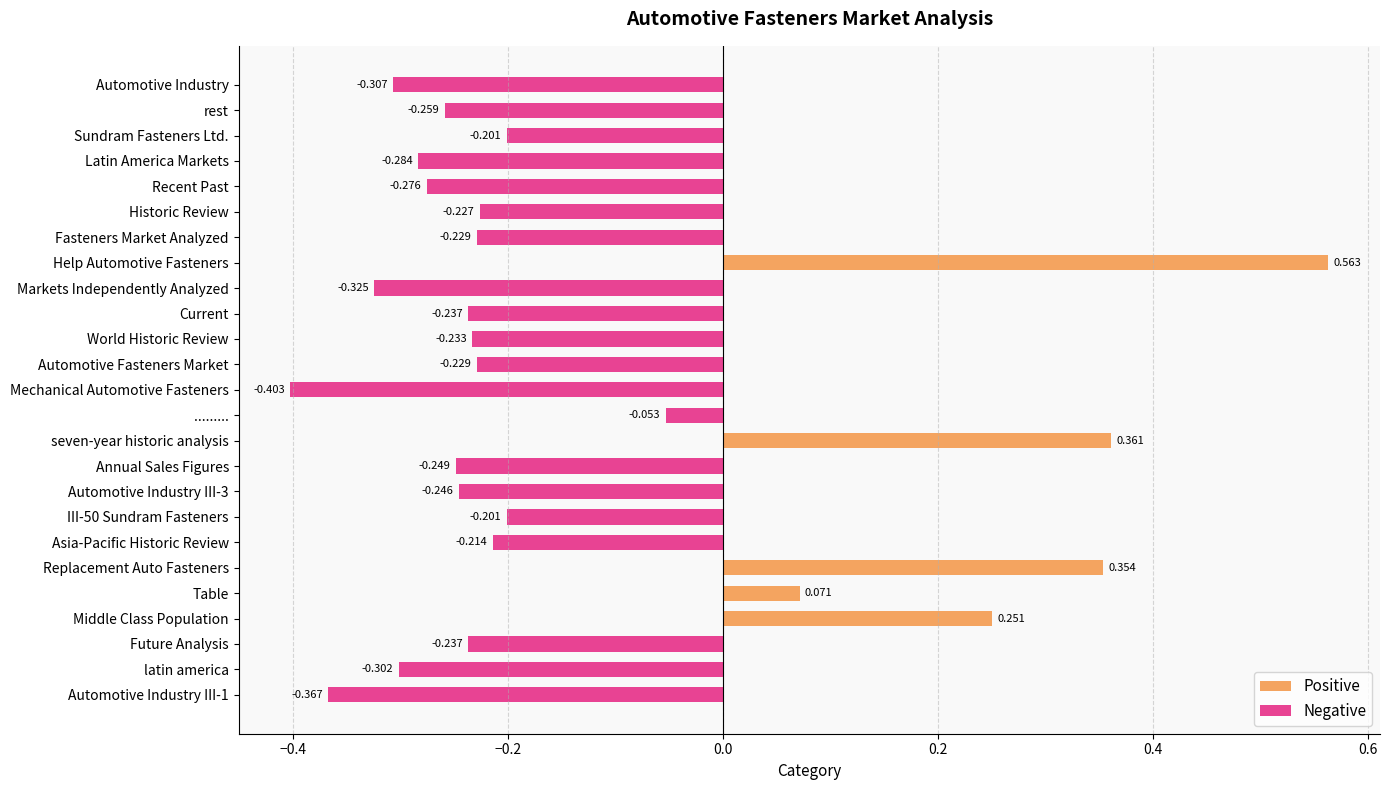

Reading right to left, transcribe all the data shown in this chart.

Positive: 0.0	0.0	0.0	0.0	0.0	0.0	0.0	0.6	0.0	0.0	0.0	0.0	0.0	0.0	0.4	0.0	0.0	0.0	0.0	0.4	0.1	0.3	0.0	0.0	0.0
Negative: -0.3	-0.3	-0.2	-0.3	-0.3	-0.2	-0.2	0.0	-0.3	-0.2	-0.2	-0.2	-0.4	-0.1	0.0	-0.2	-0.2	-0.2	-0.2	0.0	0.0	0.0	-0.2	-0.3	-0.4